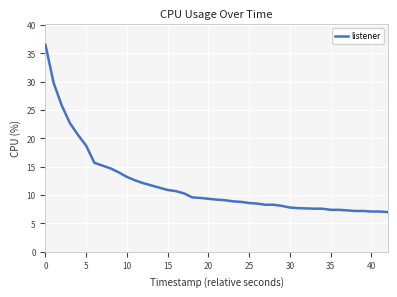

What is the difference between the maximum and minimum values?

29.5